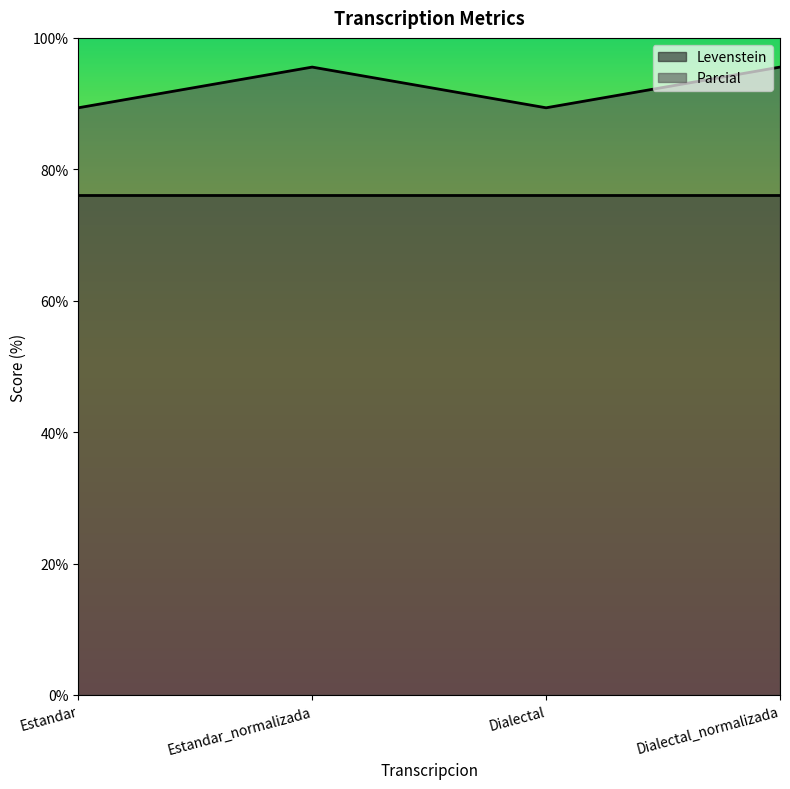

Approximately how many times larger is the value at Dialectal compared to Estandar_normalizada?

0.9